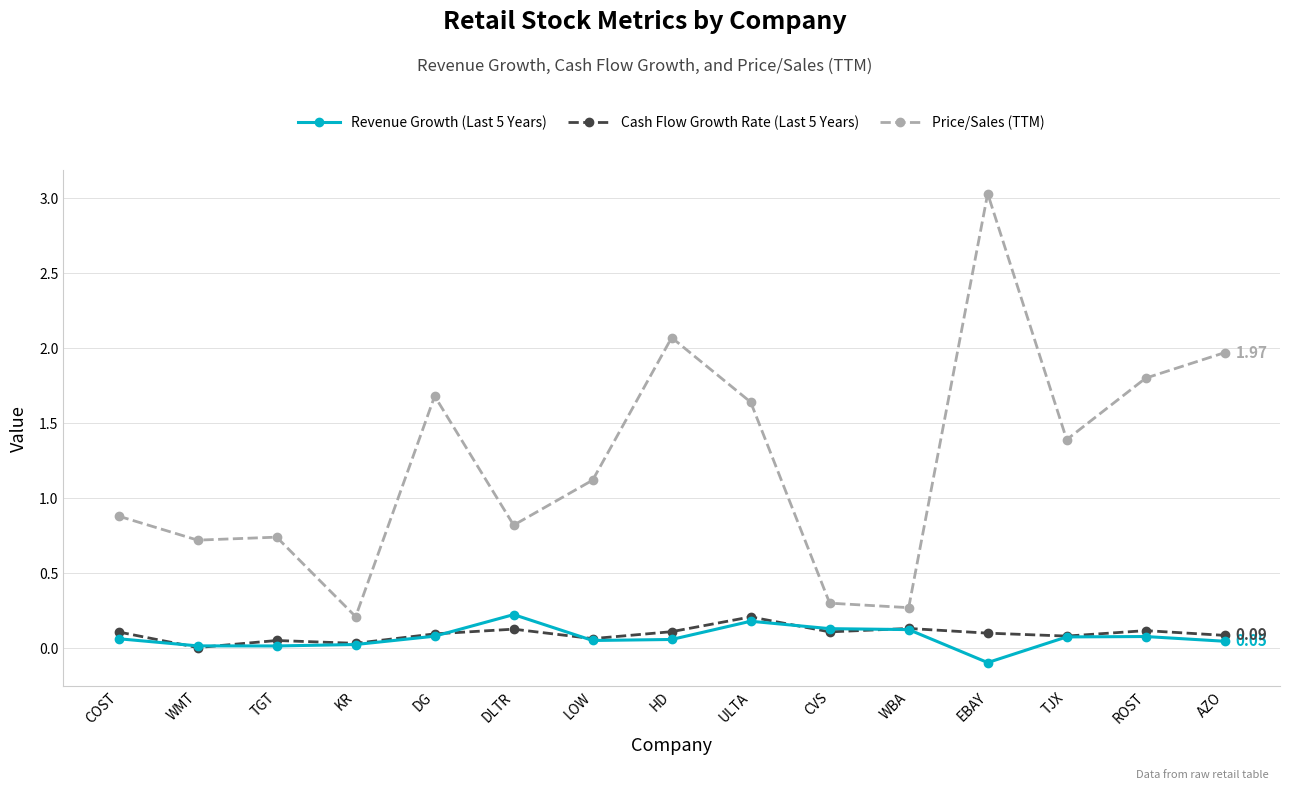

How many positive values does the Revenue Growth (Last 5 Years) series have?

14